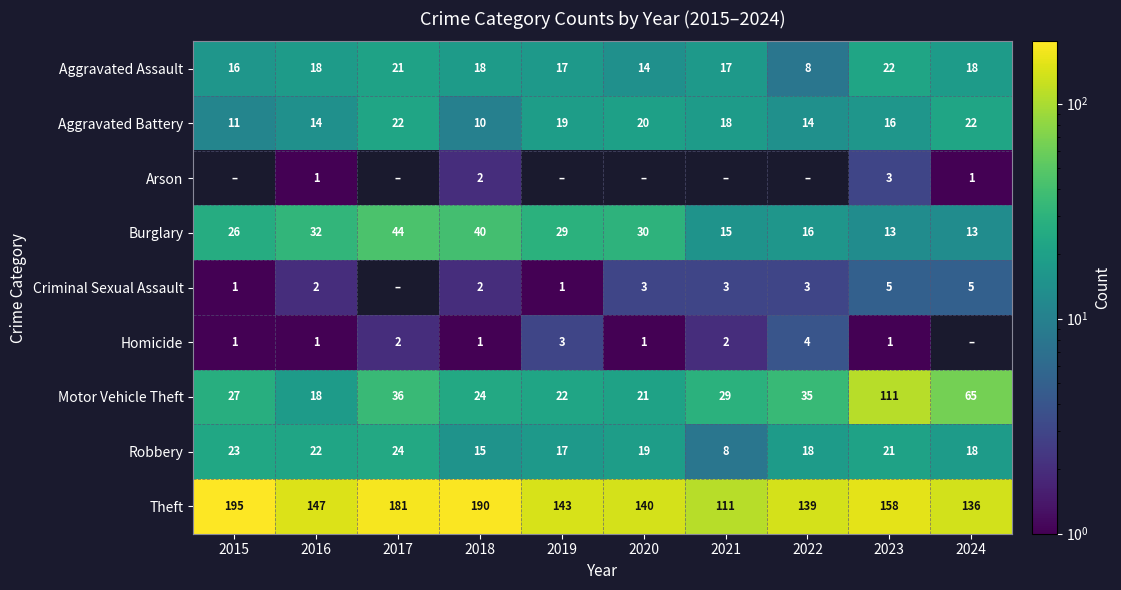

Which has a higher value, 2023 or 2019?

2023